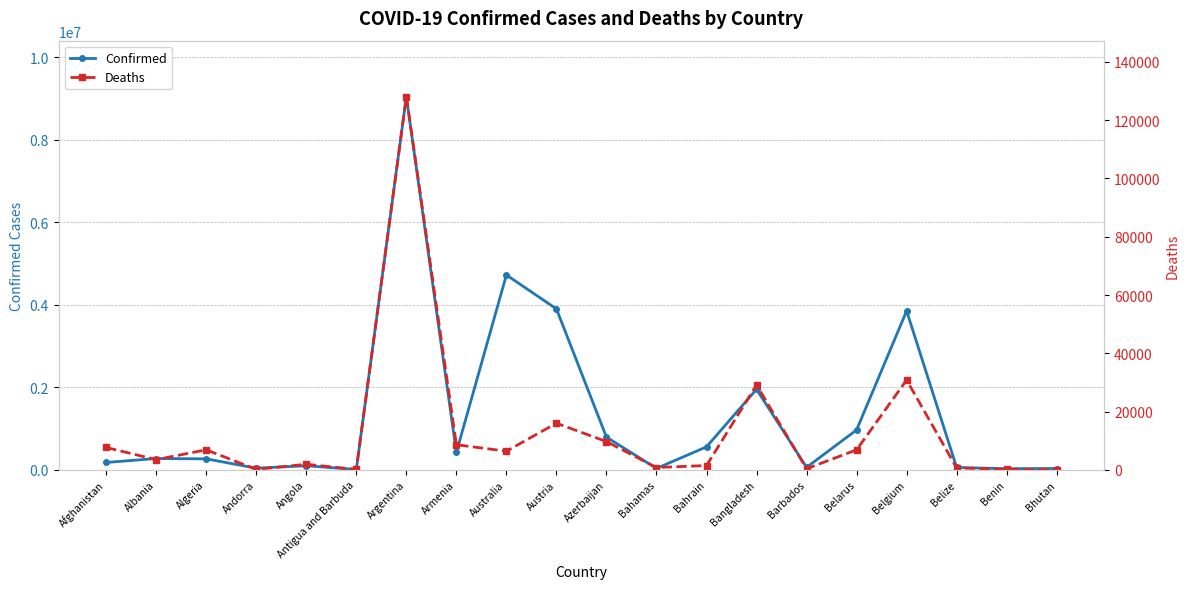

The Confirmed series shows 33295 at Bahamas. True or false?

True